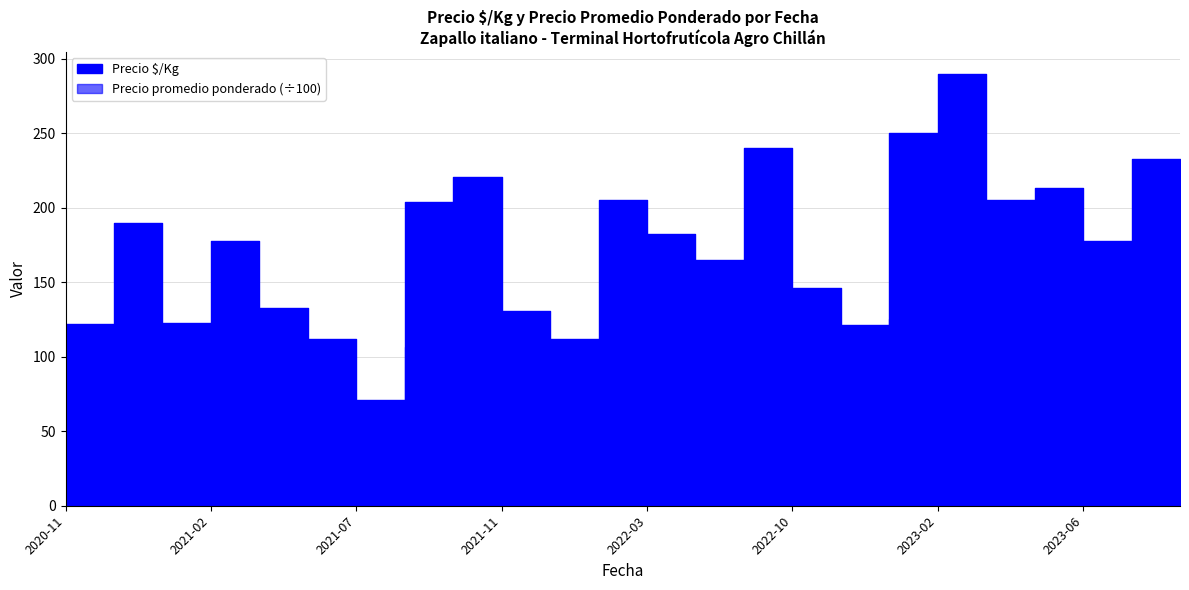

At which category does Precio promedio ponderado reach its first local peak?

2020-12